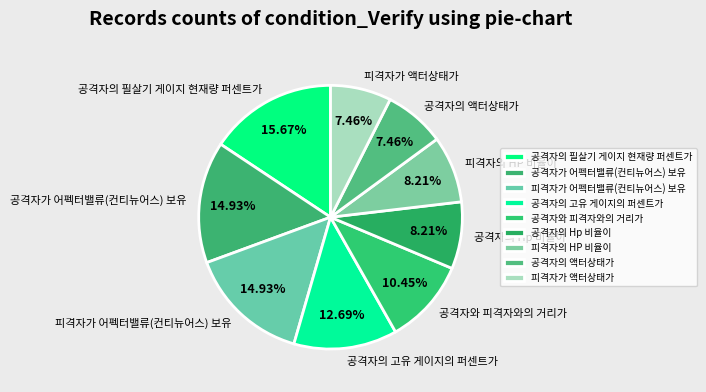

Which has a higher value, 공격자의 액터상태가 or 피격자가 어펙터밸류(컨티뉴어스) 보유?

피격자가 어펙터밸류(컨티뉴어스) 보유